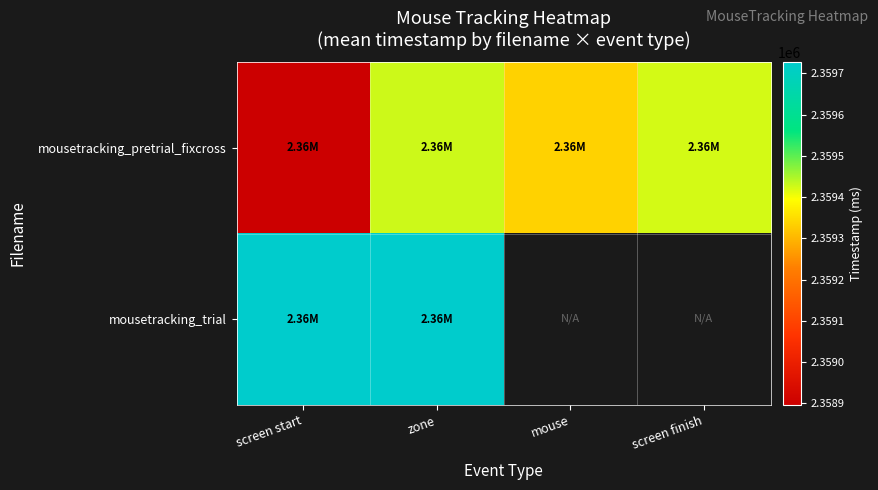

Count the number of data series in this chart.

2